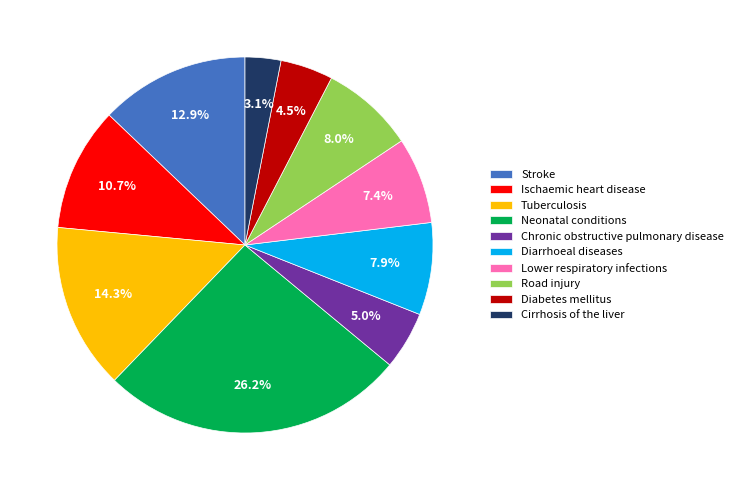

True or false: Road injury accounts for 8% of the total.

True